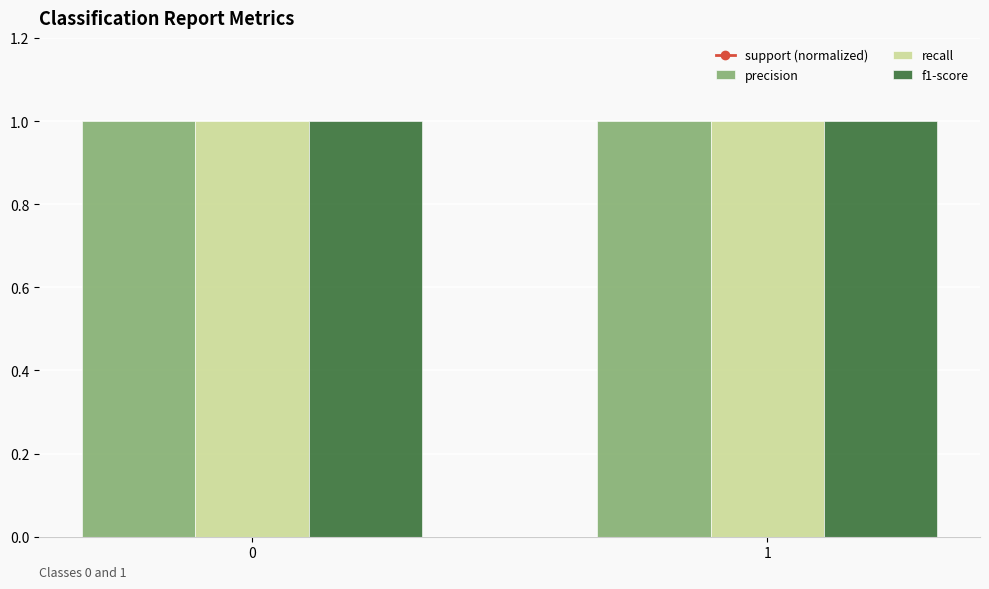

What is the sum of the recall values at 0 and 1?

2